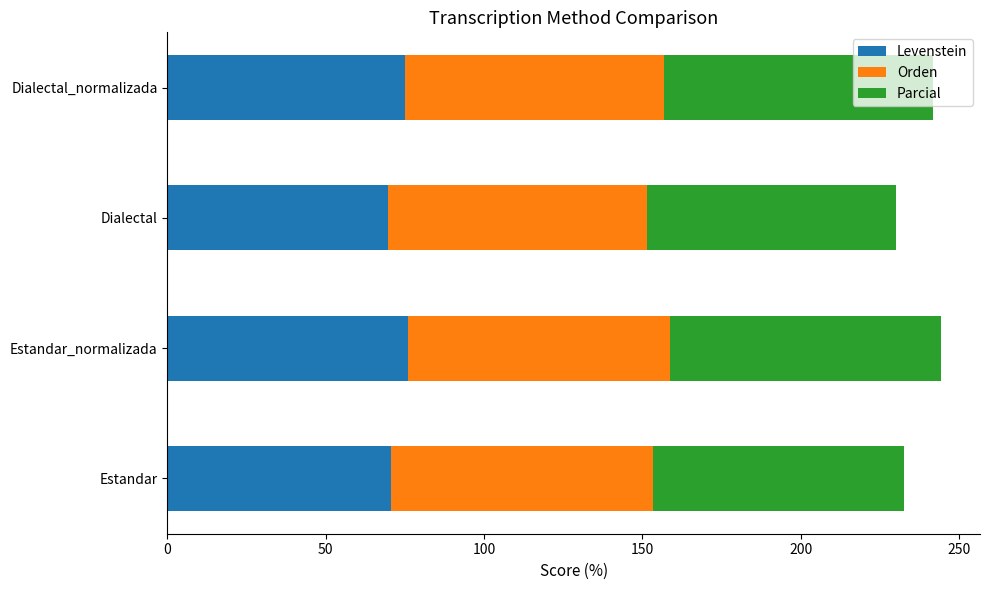

Count the number of categories in the chart.

4